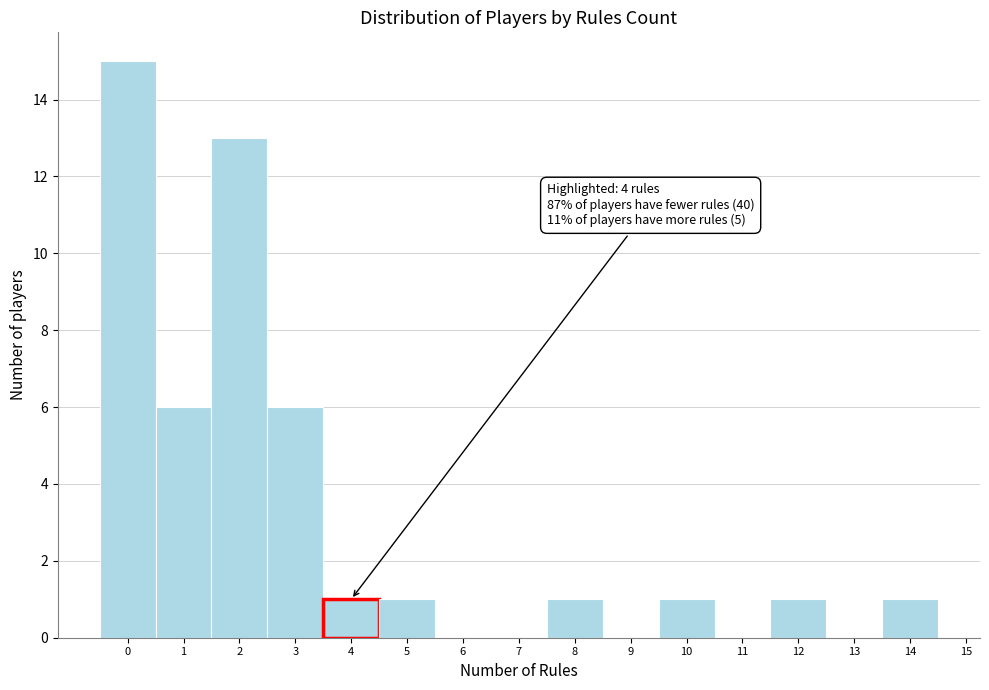

Reading right to left, list all the values displayed in this chart.

14=1	13=0	12=1	11=0	10=1	9=0	8=1	7=0	6=0	5=1	4=1	3=6	2=13	1=6	0=15